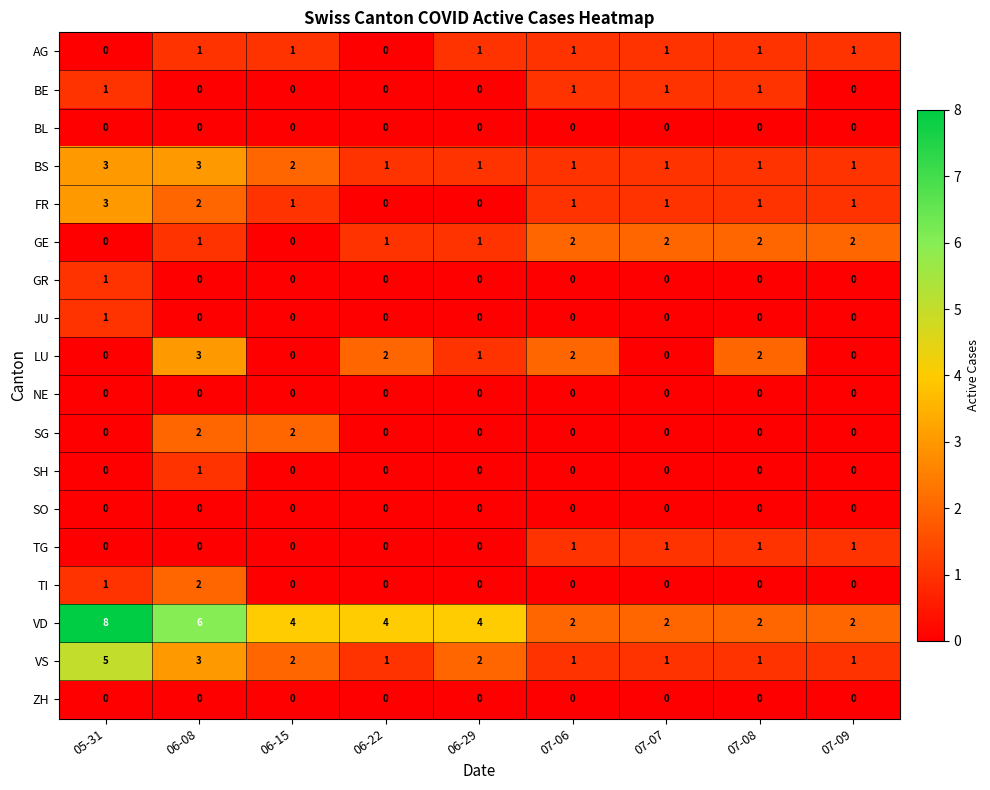

Is the value of LU at 06-29 greater than the value of BS at 05-31?

No